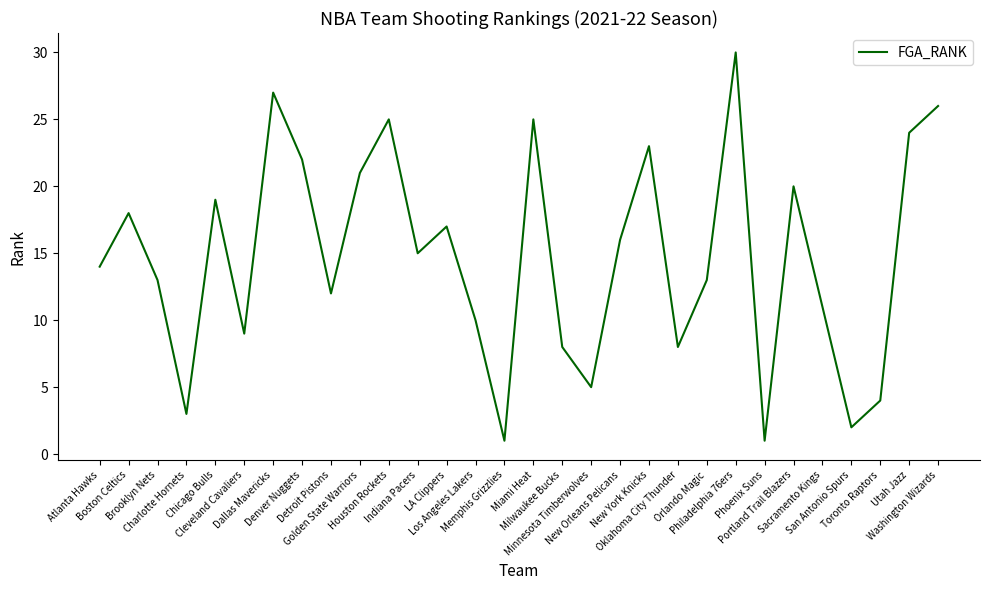

Does the chart display data point markers on the line(s)?

No